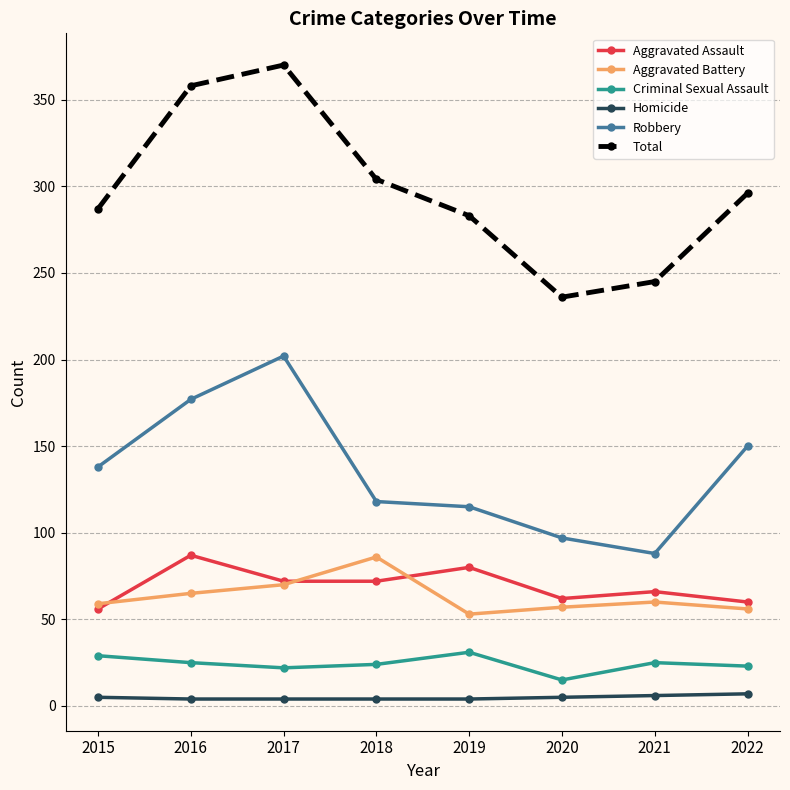

Is it true that Total equals 433 at 2015?

False